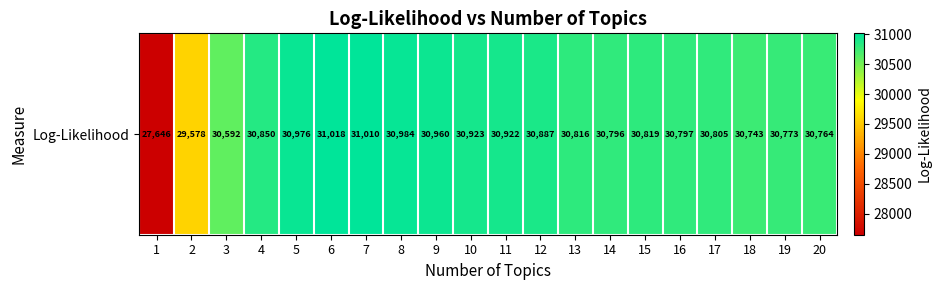

What is the average value?

30633